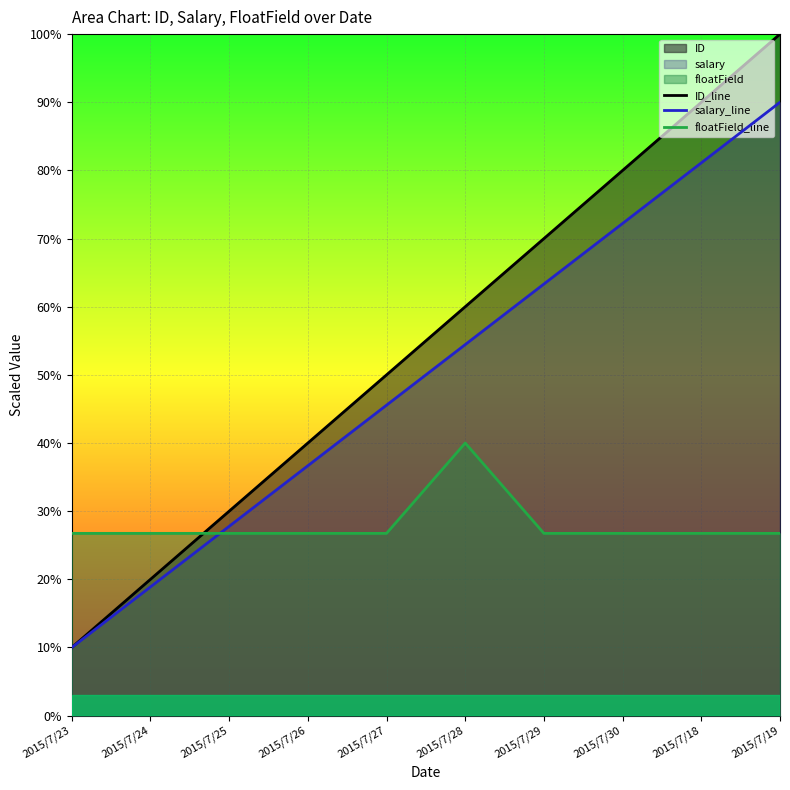

What is the greatest value displayed?

100.0